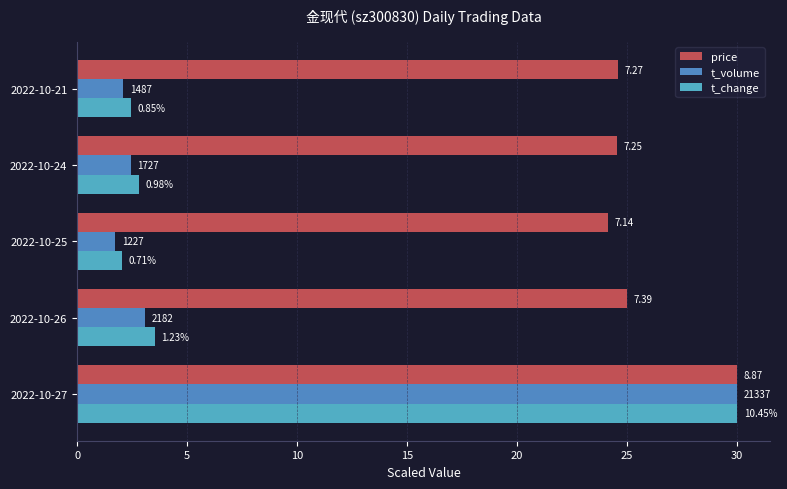

What is the greatest value displayed?

30.0